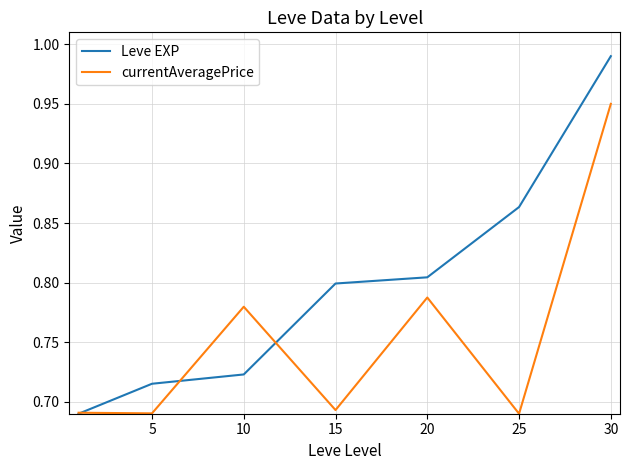

Which series has the largest total across all categories?

Leve EXP